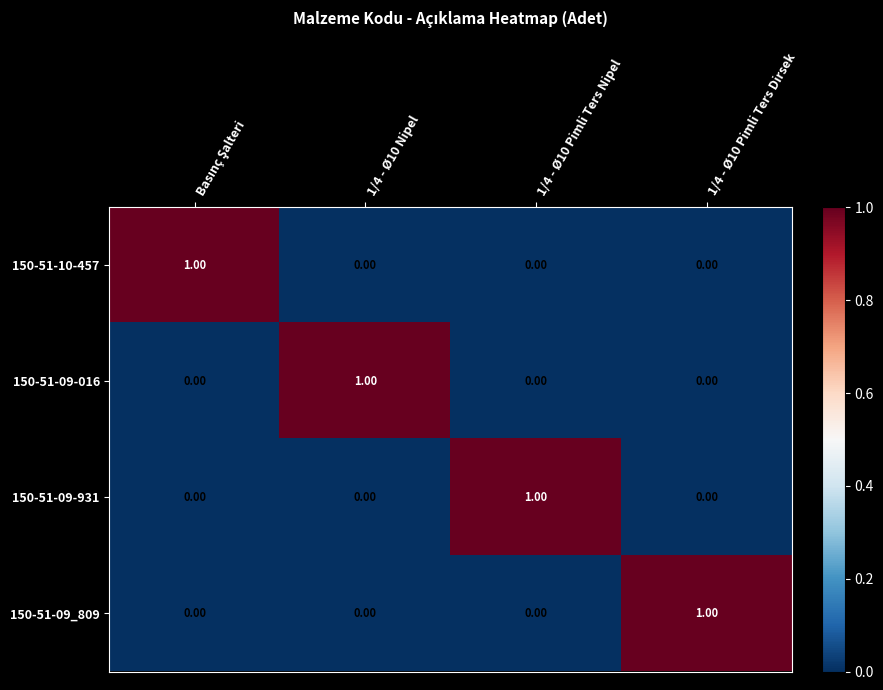

Is the value of 150-51-09-016 at 1/4 - Ø10 Nipel greater than the value of 150-51-10-457 at 1/4 - Ø10 Pimli Ters Nipel?

Yes